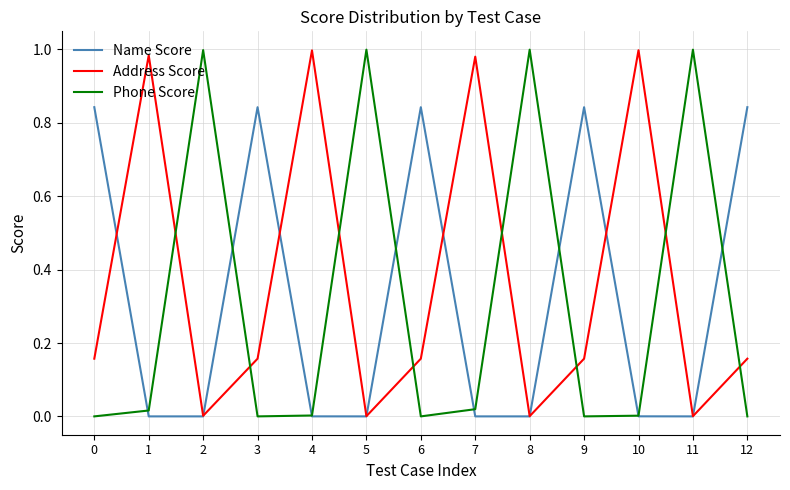

How many categories are shown in the chart?

13